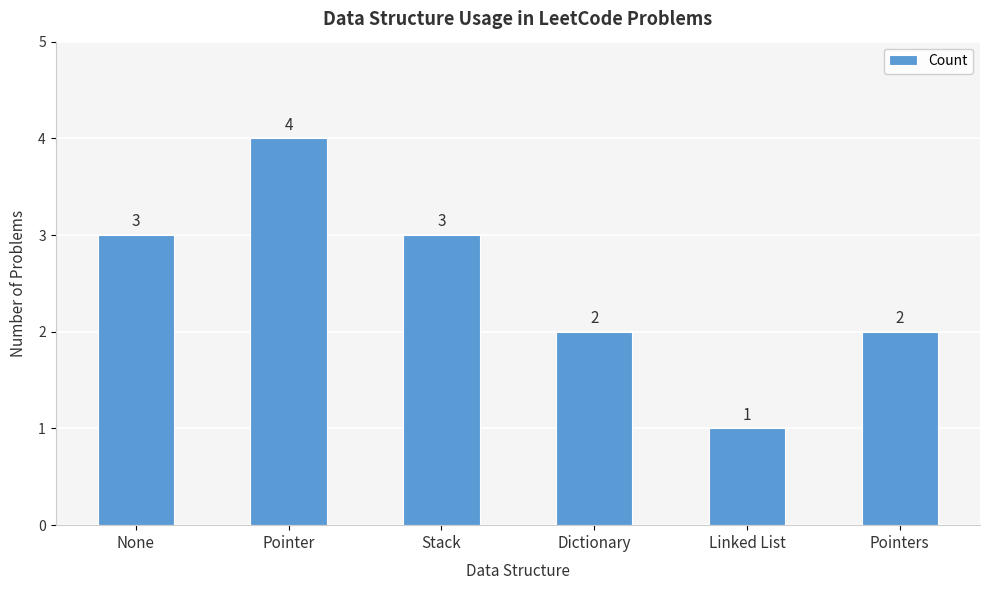

What is the approximate value at Pointer?

4